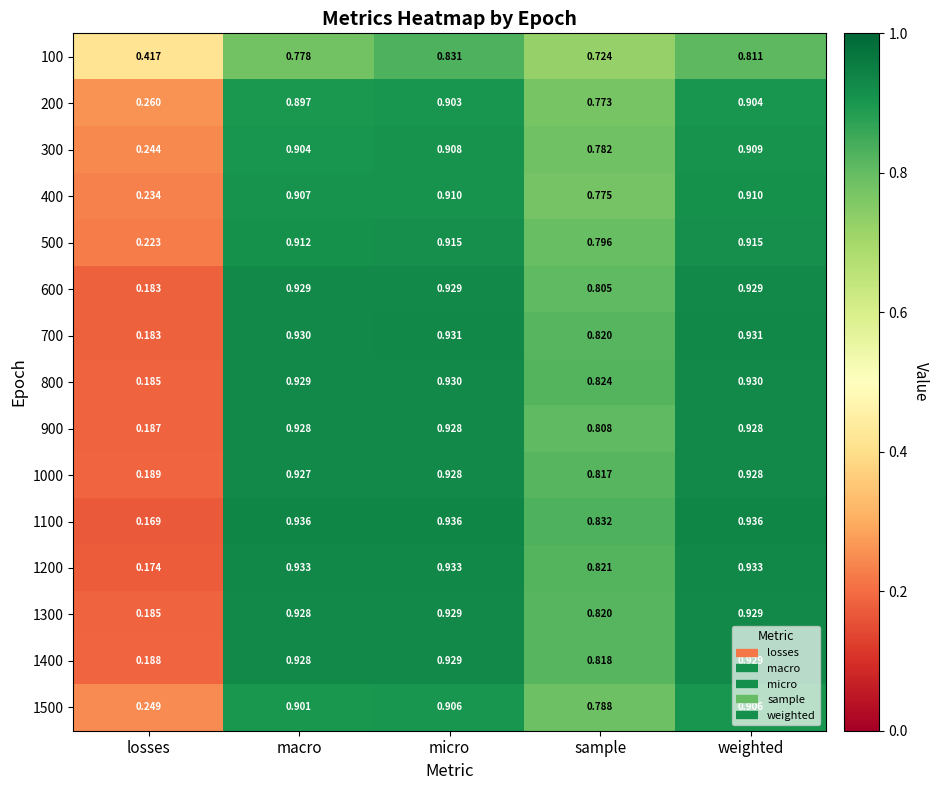

Which category has the lowest value across all series?

losses